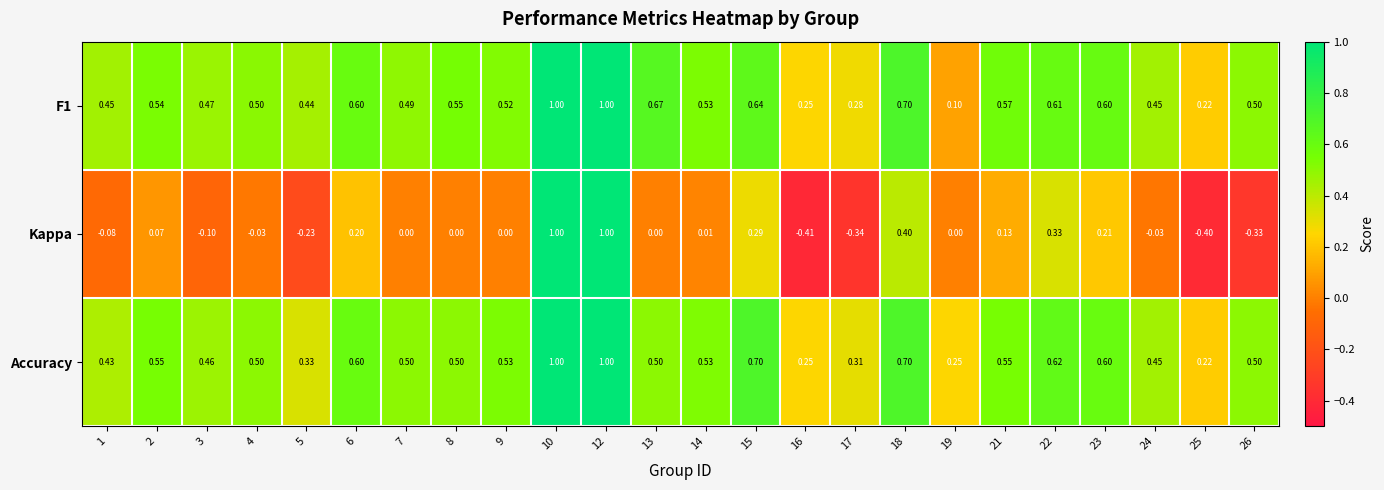

Is the value of F1 at 6 greater than the value of Kappa at 7?

Yes